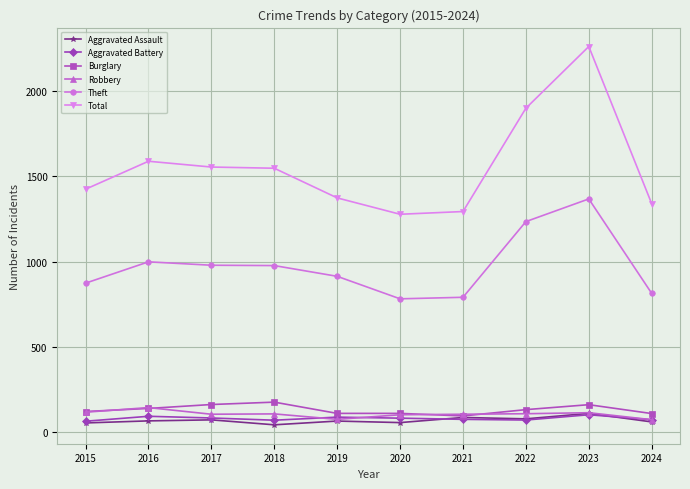

True or false: Total has more than 0 points higher than both neighbors.

True